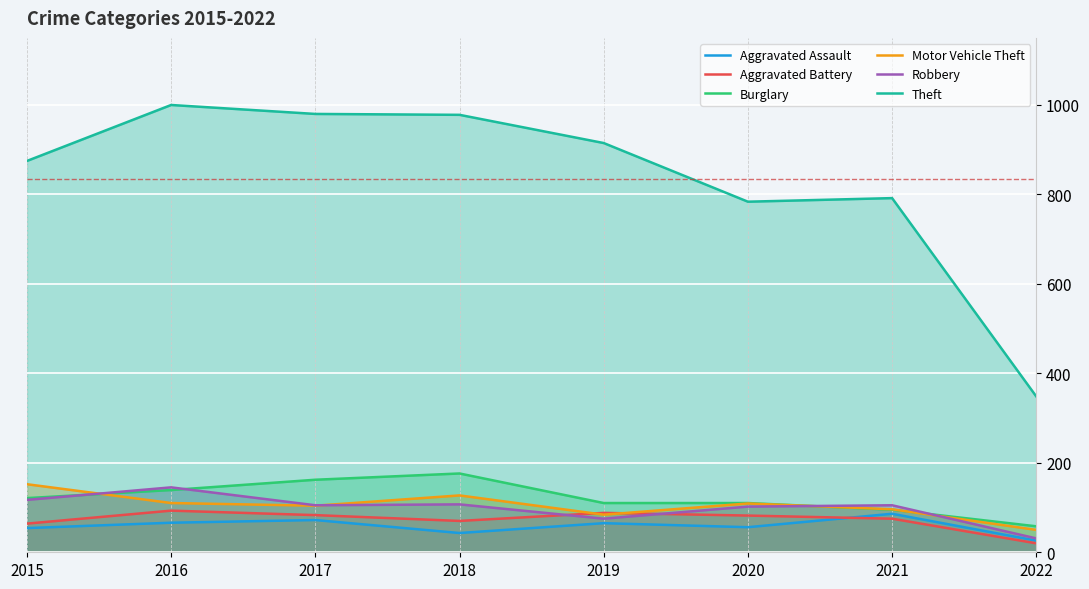

Read the Motor Vehicle Theft value at 2017, to the nearest 50.

100